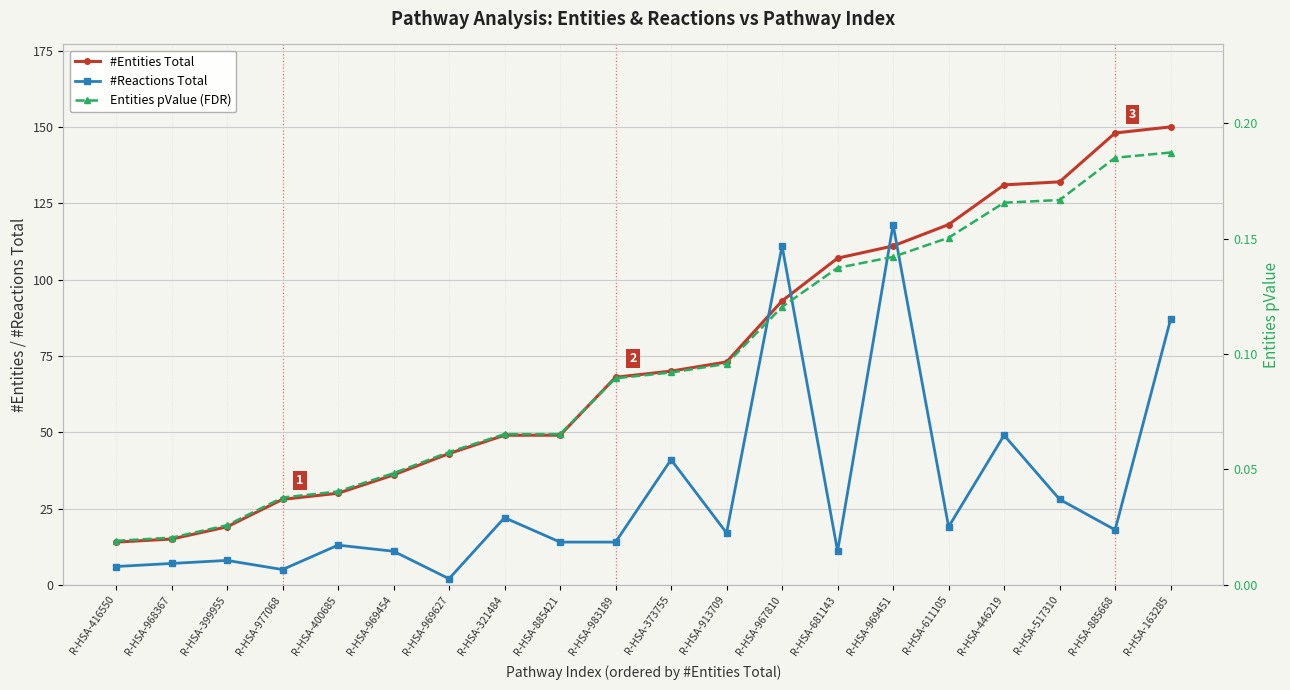

True or false: Entities pValue (FDR) and #Entities Total cross at least once.

False